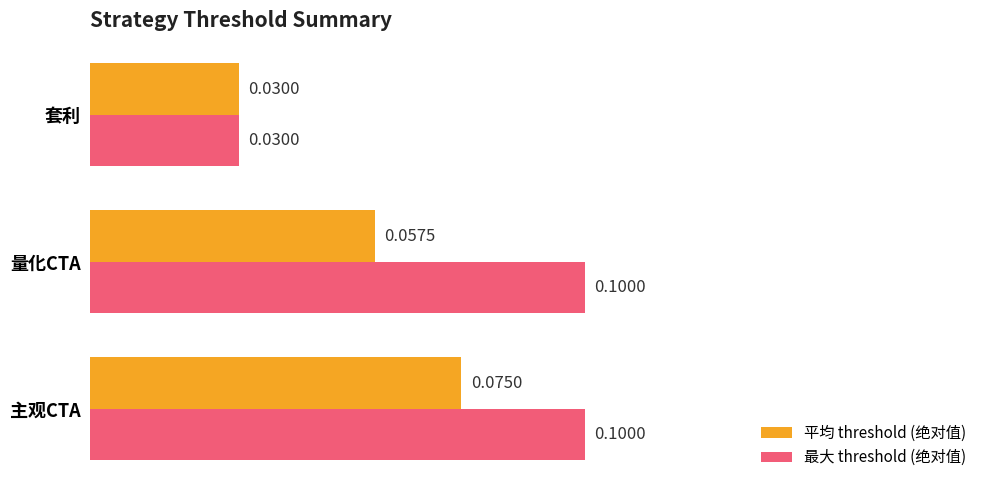

At which label is 平均 threshold (绝对值) closest to 0?

套利